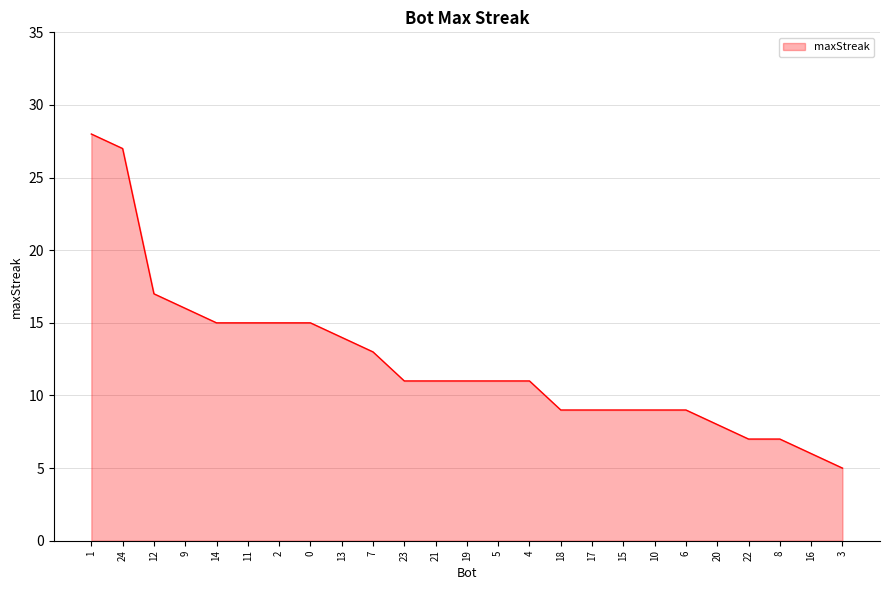

What is the minimum value shown in the chart?

5